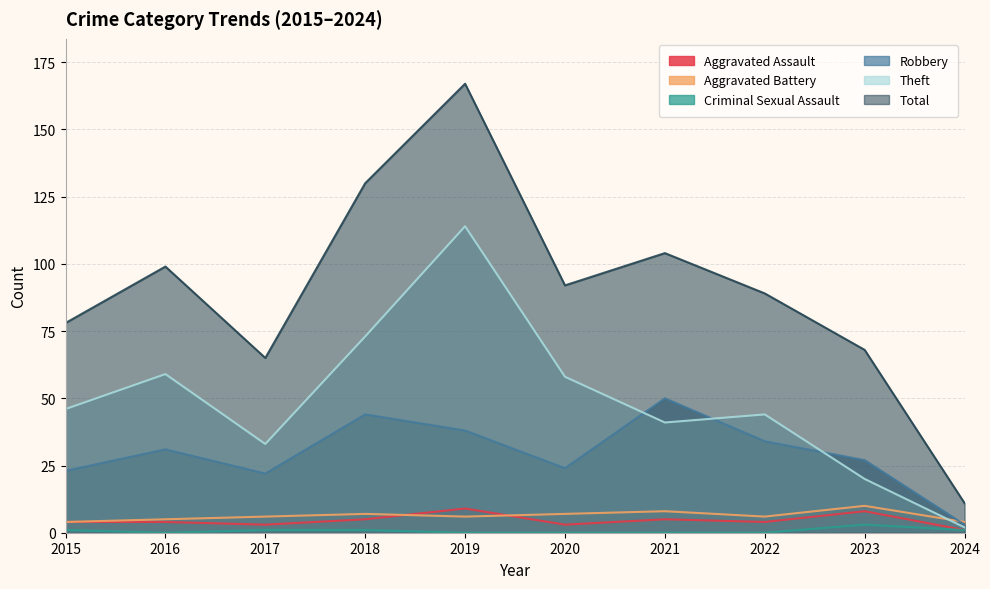

What are all the series names shown in the legend?

Aggravated Assault, Aggravated Battery, Criminal Sexual Assault, Robbery, Theft, Total